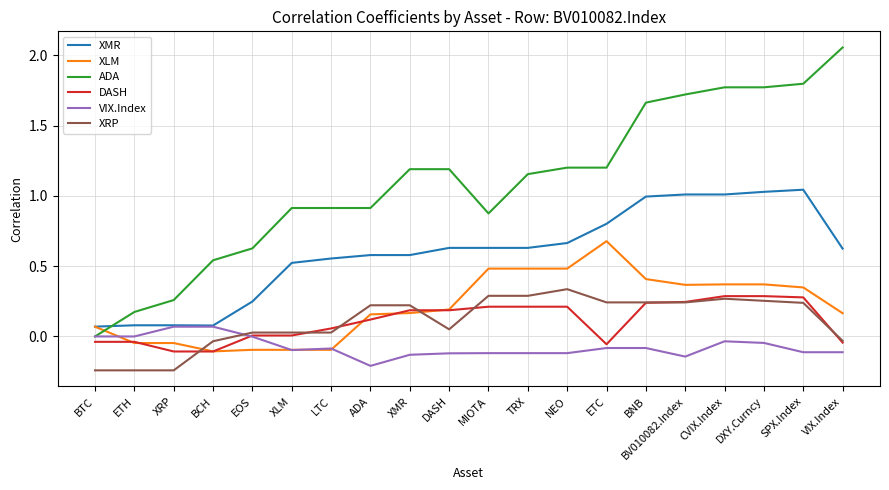

Which category has the highest value across all series?

VIX.Index